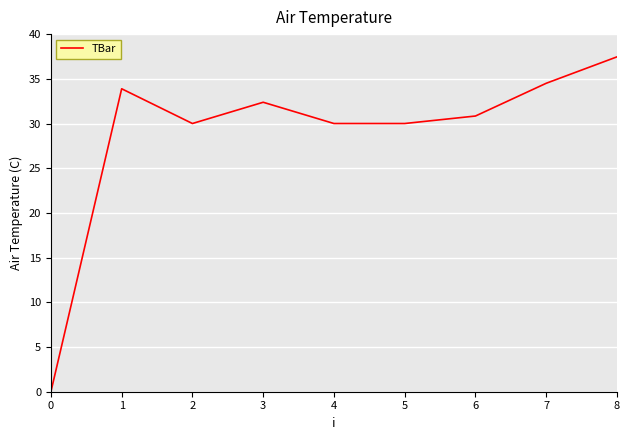

Is this an area chart (filled region under the line)?

No